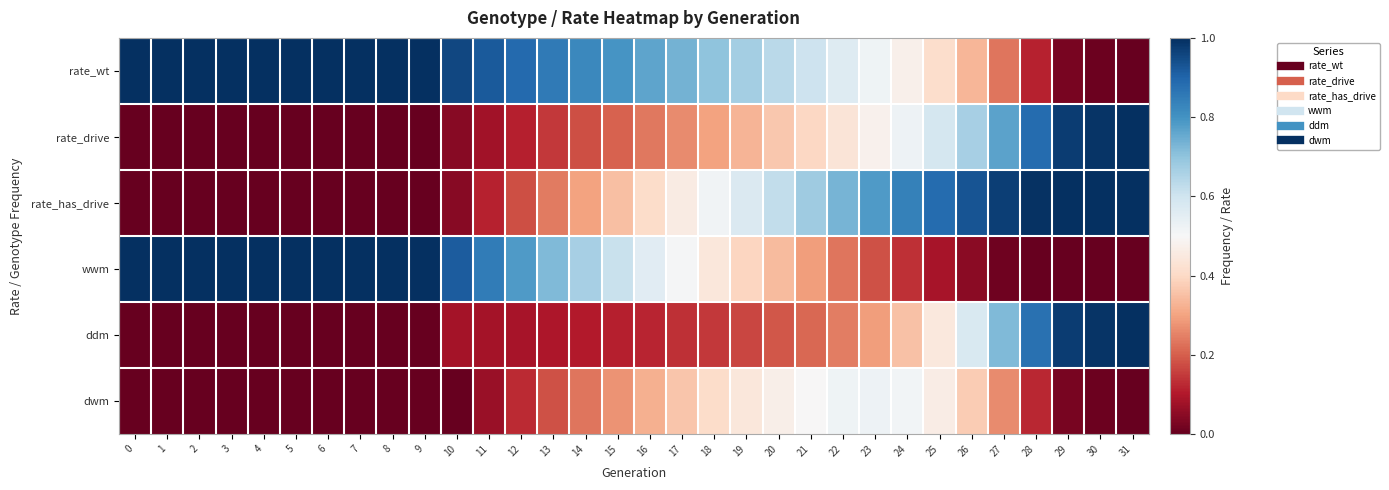

At 3, list the series in order from smallest to largest.

rate_drive, rate_has_drive, ddm, dwm, rate_wt, wwm